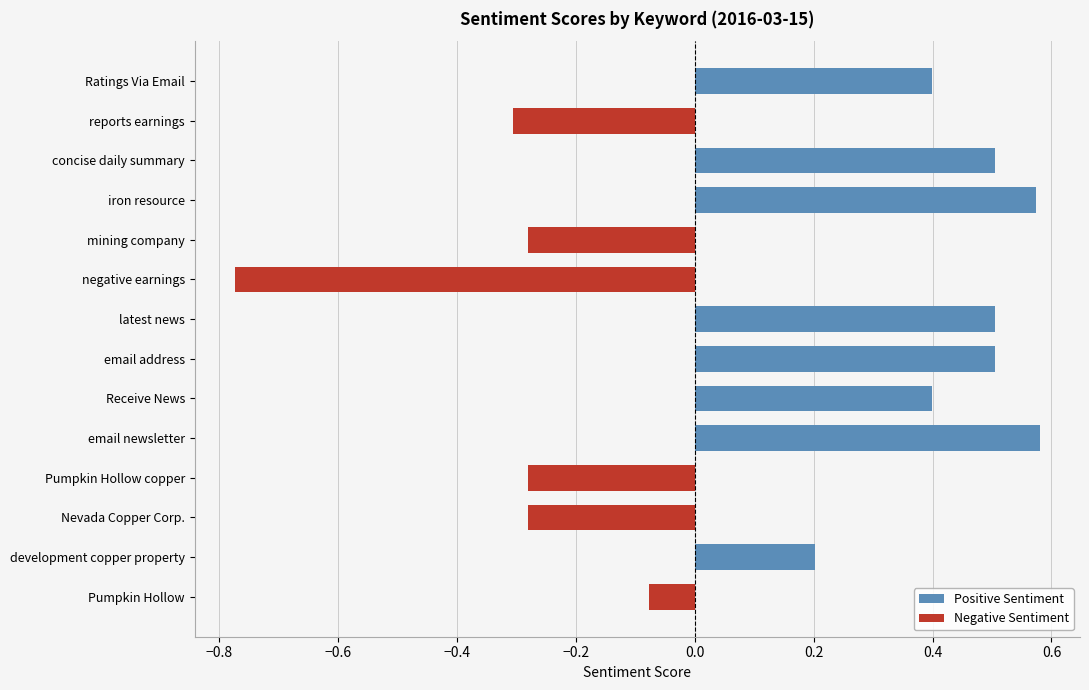

What is the sum of all Positive Sentiment values?

3.7